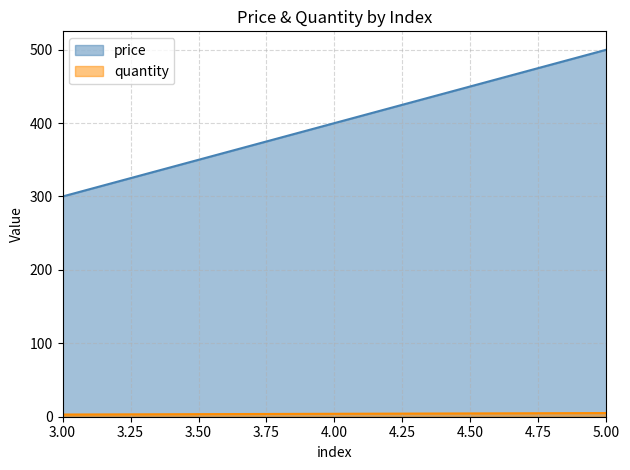

What is the lowest value of the price series?

300